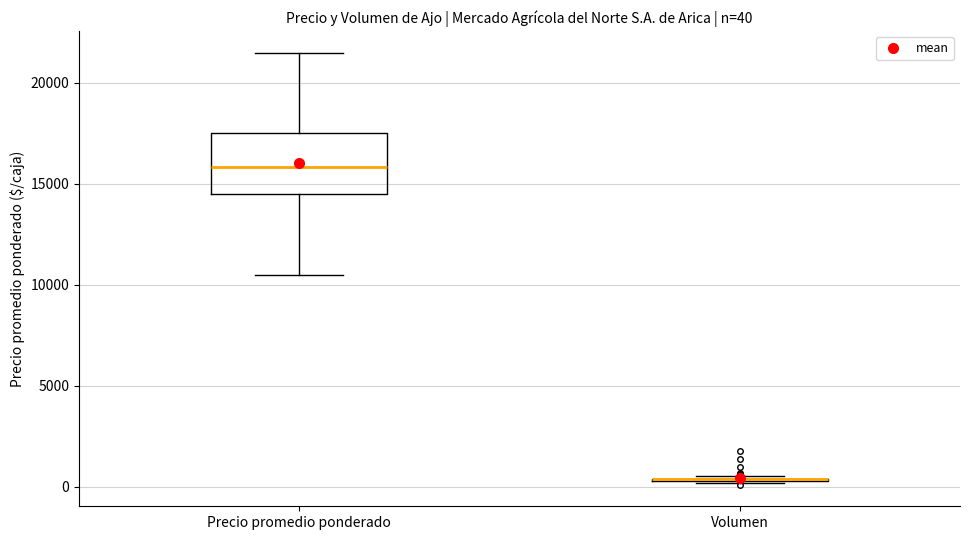

Comparing the boxes themselves (not the whiskers), which one is the tallest?

Precio promedio ponderado